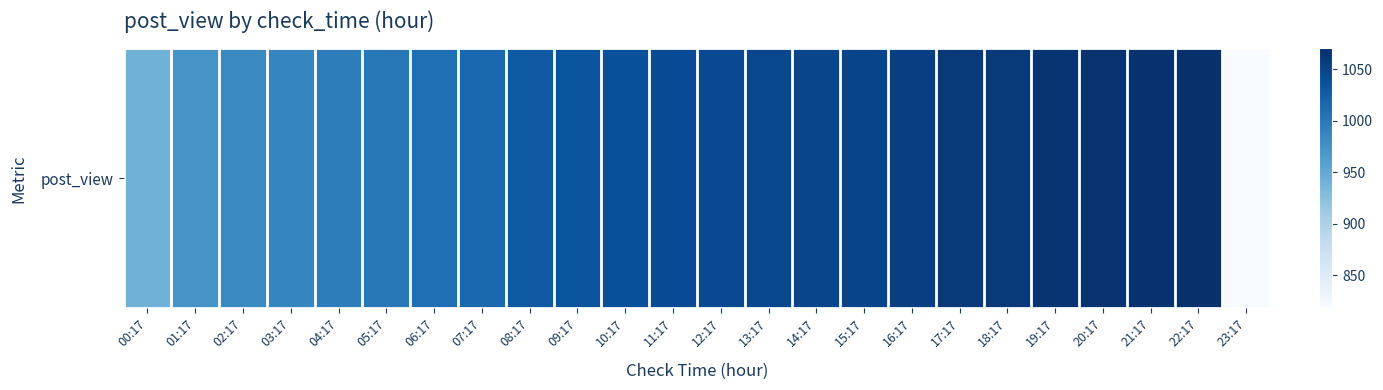

What is the change in value from 09:17 to 14:17?

+14